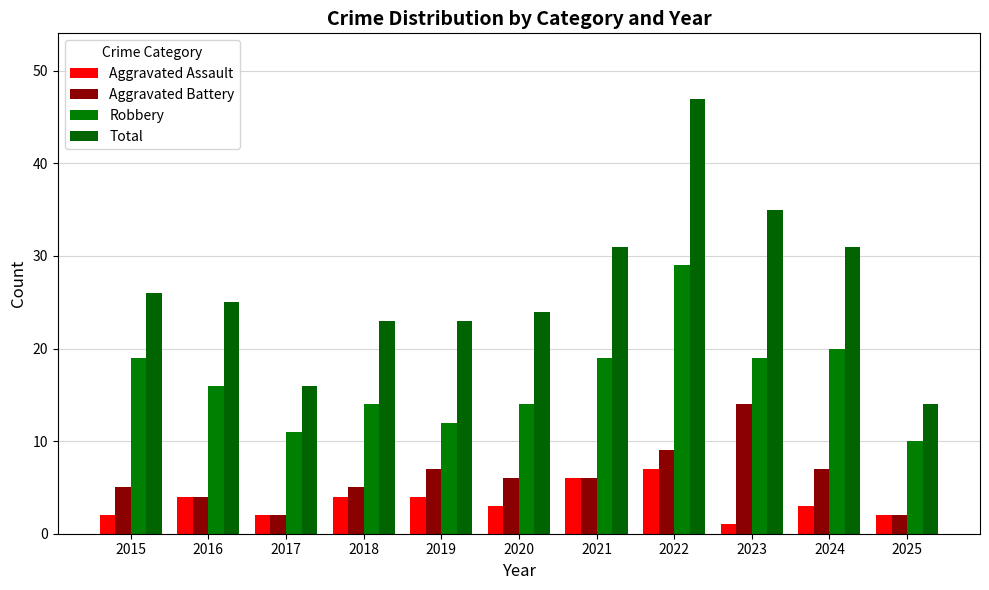

How many bars are there in each group?

4